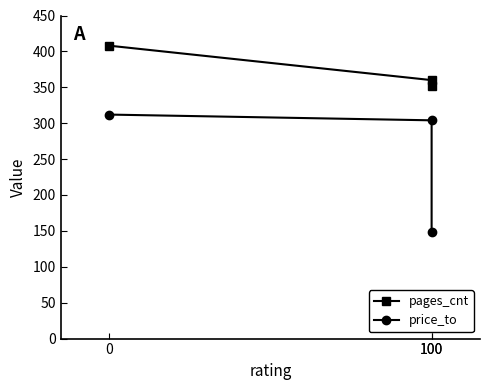

Between 0 and 100, which series saw the biggest shift?

pages_cnt